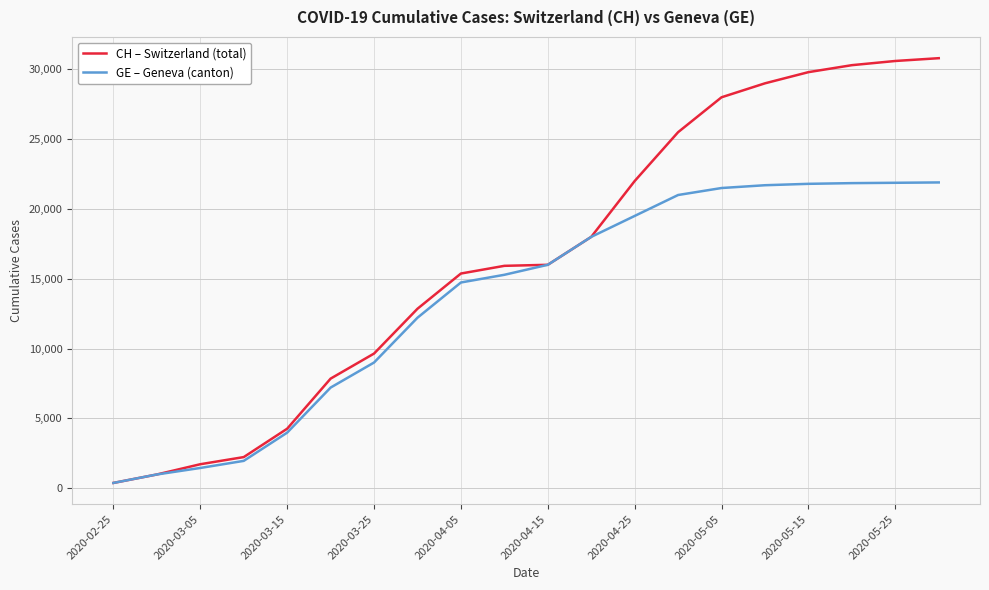

What is the smallest value displayed?

375